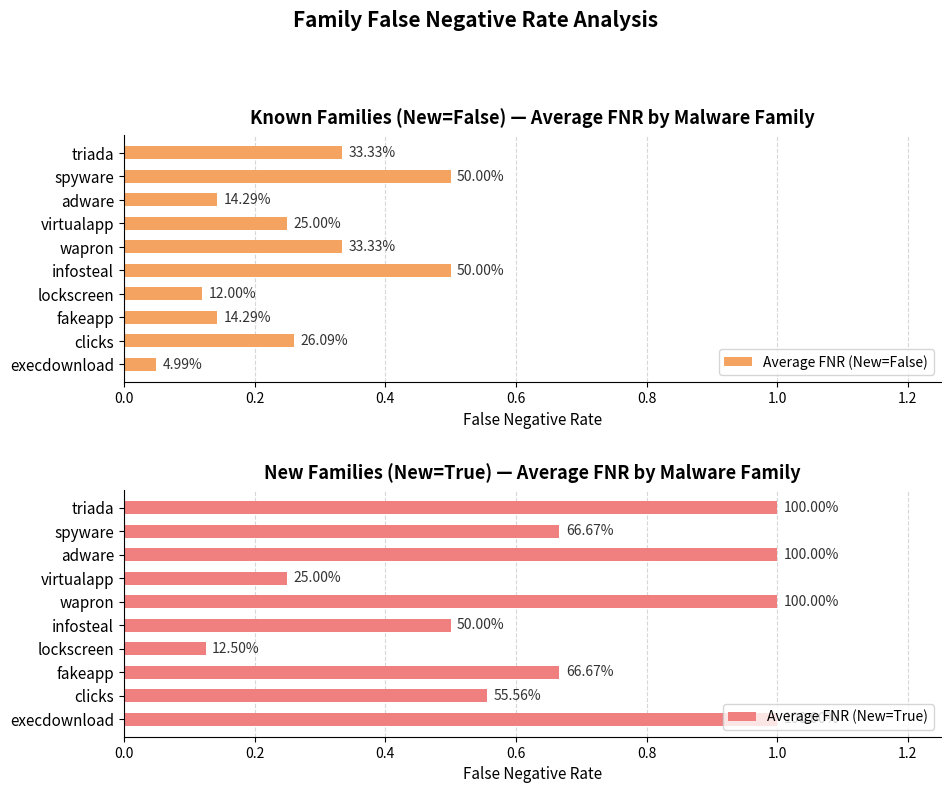

True or false: Average FNR (New=False) has a value of 0.5 at triada.

False